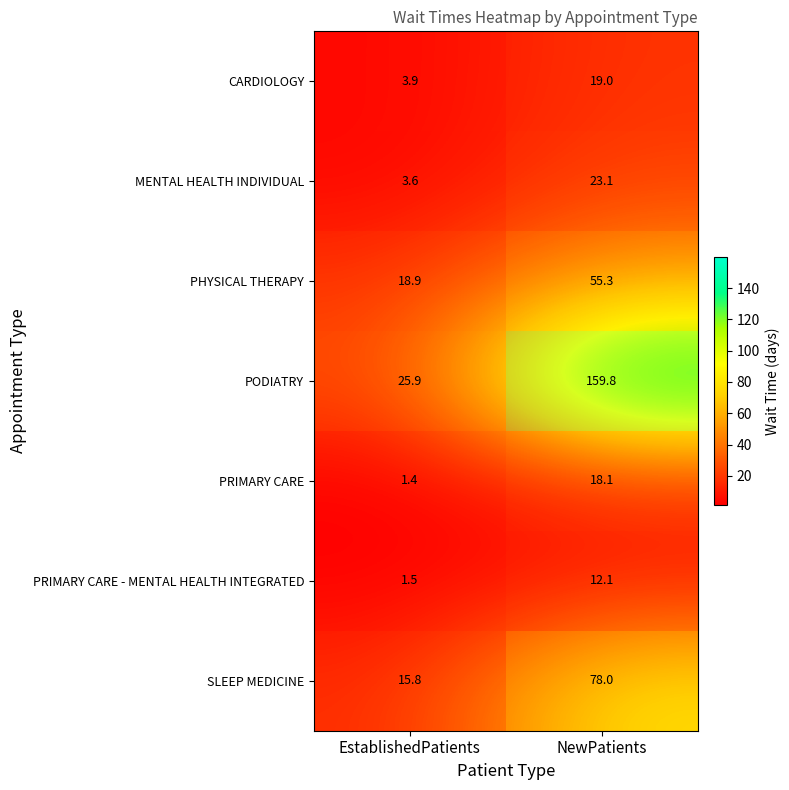

List the series in order of their peak value, highest first.

PODIATRY, SLEEP MEDICINE, PHYSICAL THERAPY, MENTAL HEALTH INDIVIDUAL, CARDIOLOGY, PRIMARY CARE, PRIMARY CARE - MENTAL HEALTH INTEGRATED